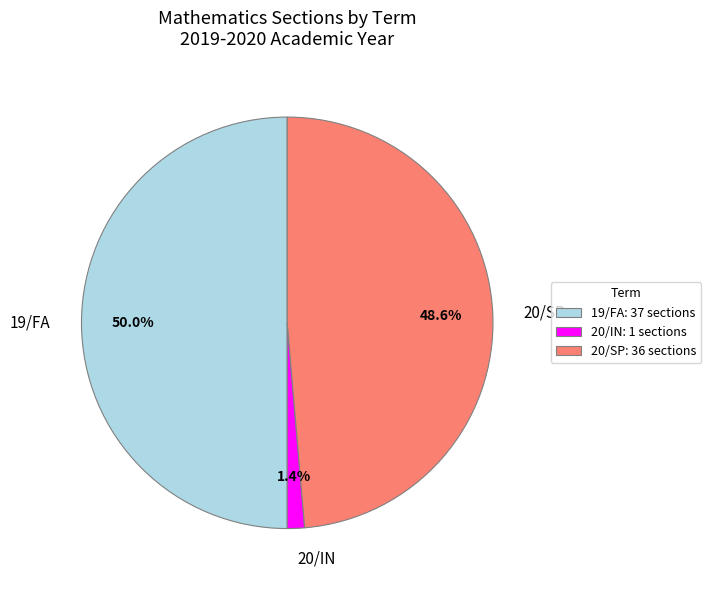

To the nearest percent, what percentage of the pie is 20/SP?

49%